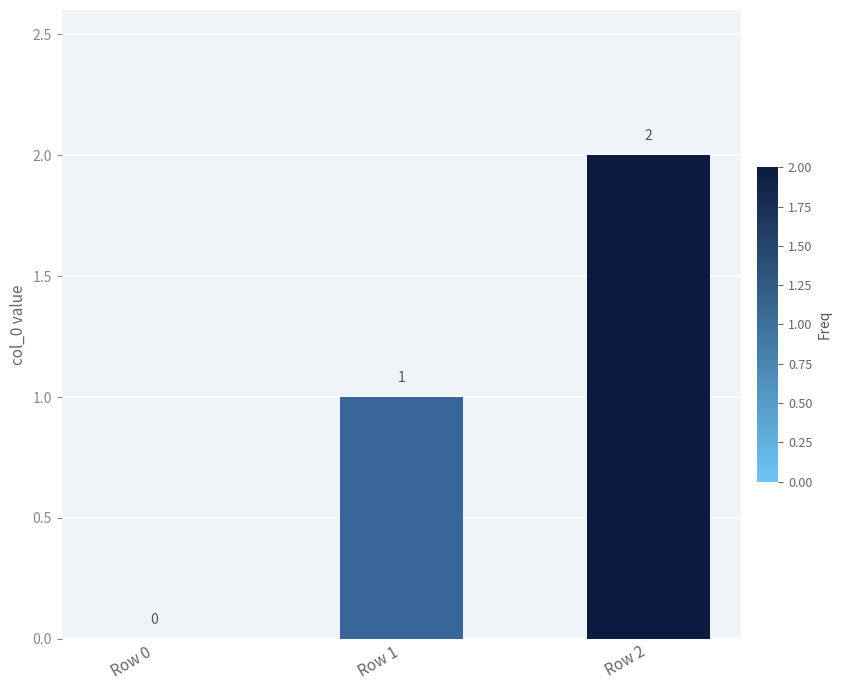

Which category has the highest value across all series?

Row 2